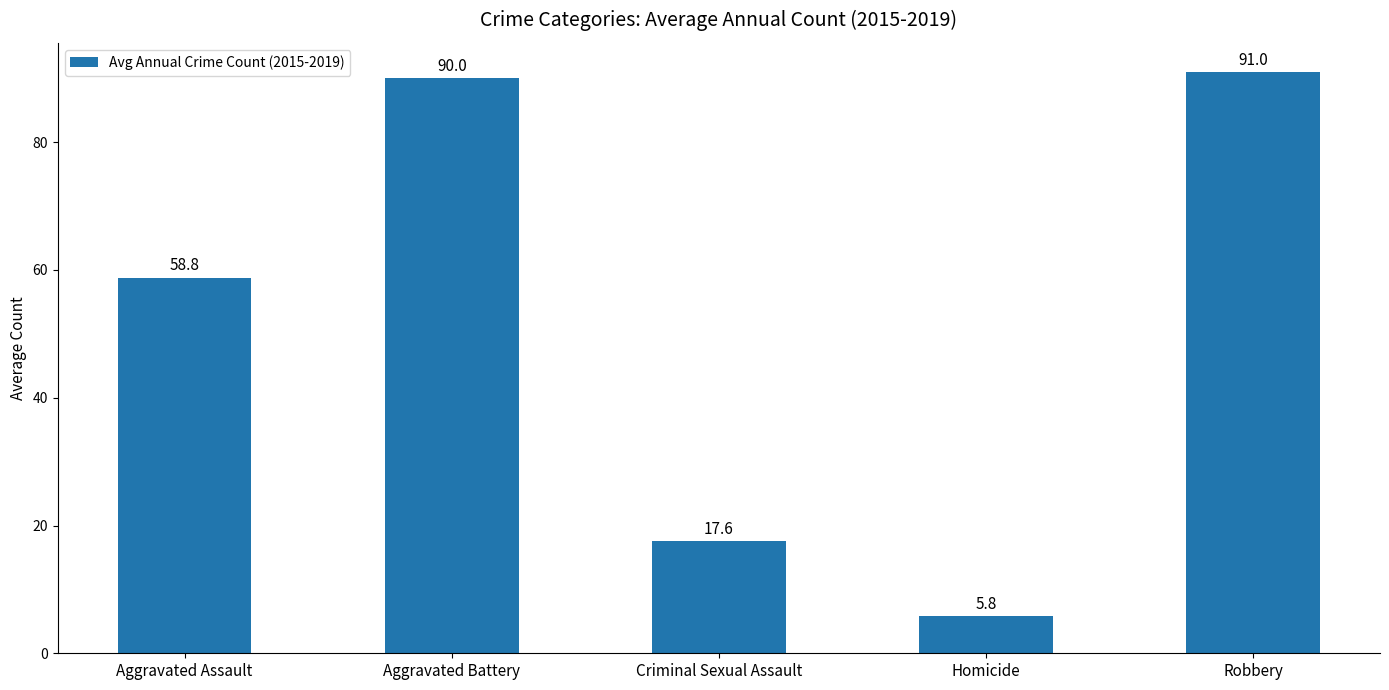

What is the change in value from Criminal Sexual Assault to Homicide?

-11.8